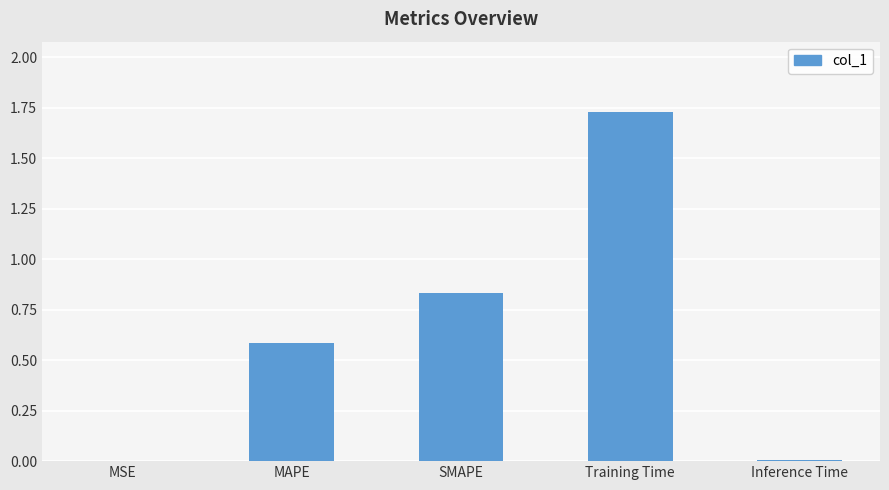

Which has a higher value, SMAPE or Inference Time?

SMAPE